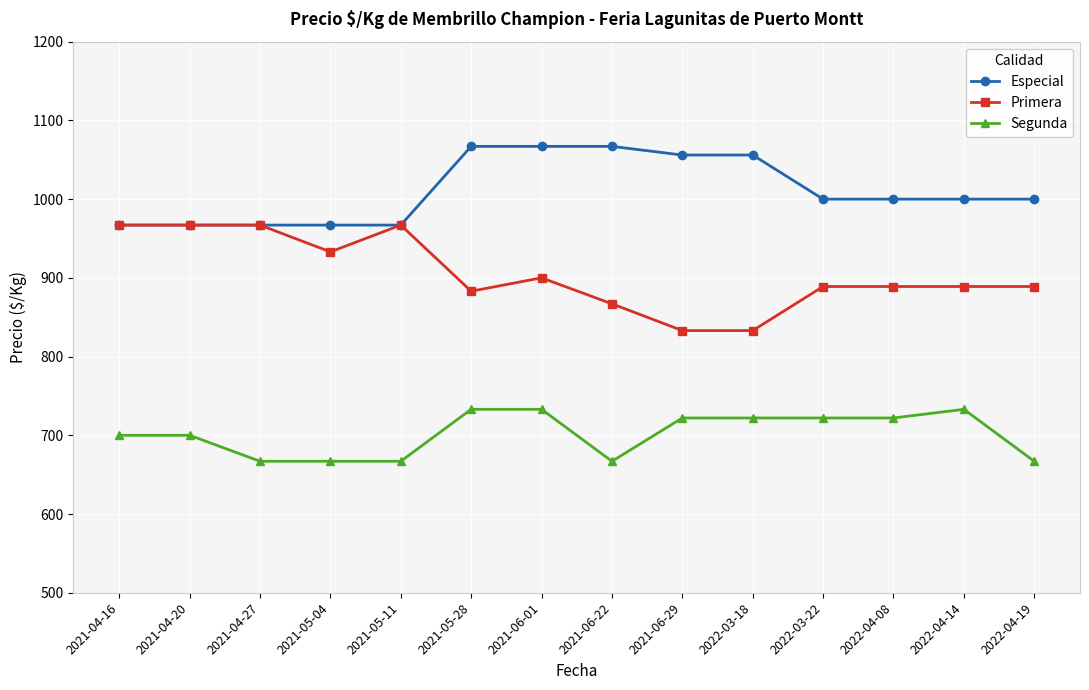

What is the difference between the highest and lowest values at 2022-04-08?

278